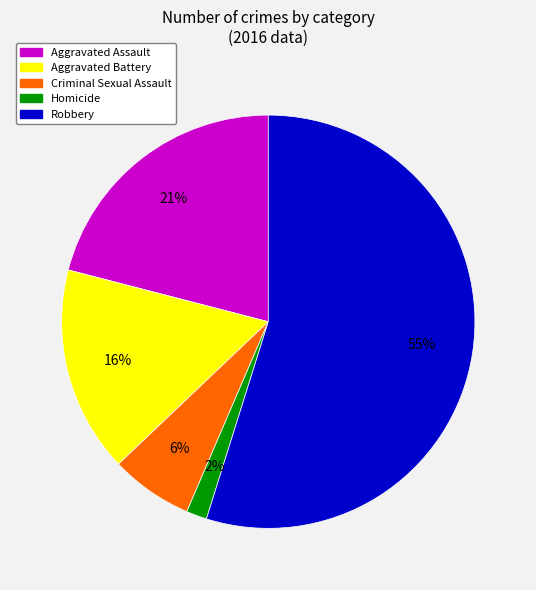

Rank the categories by value from lowest to highest.

Homicide, Criminal Sexual Assault, Aggravated Battery, Aggravated Assault, Robbery